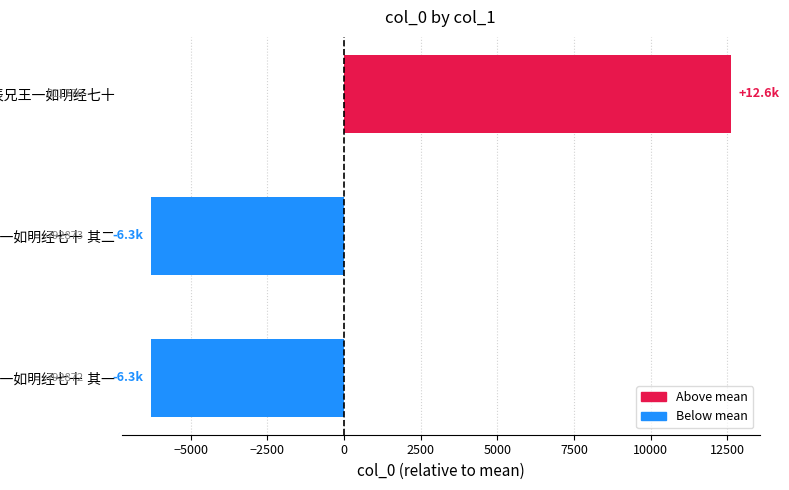

Are the bars horizontal?

Yes